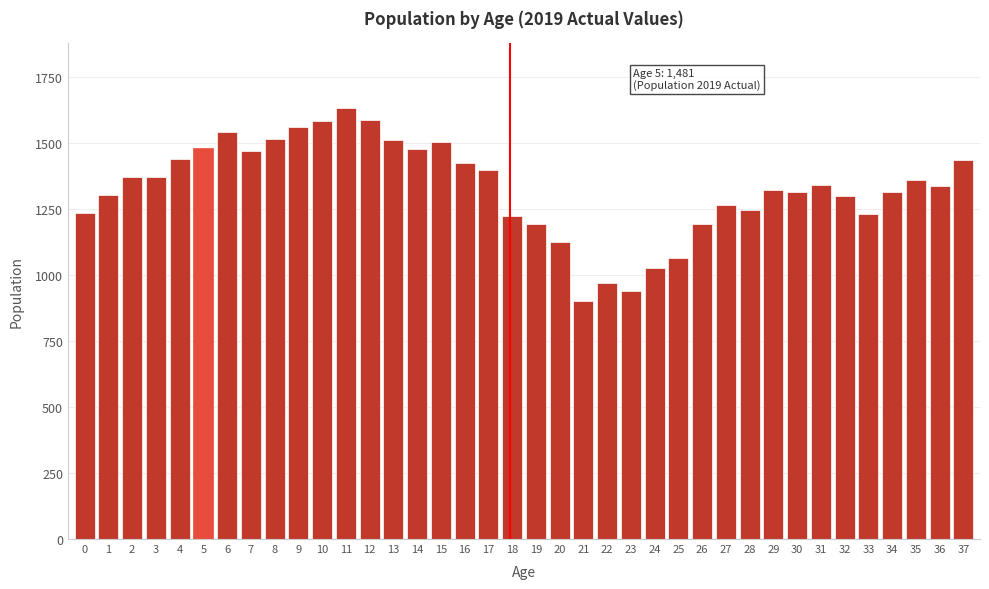

What is the value of the 38th bar from the left?

1435